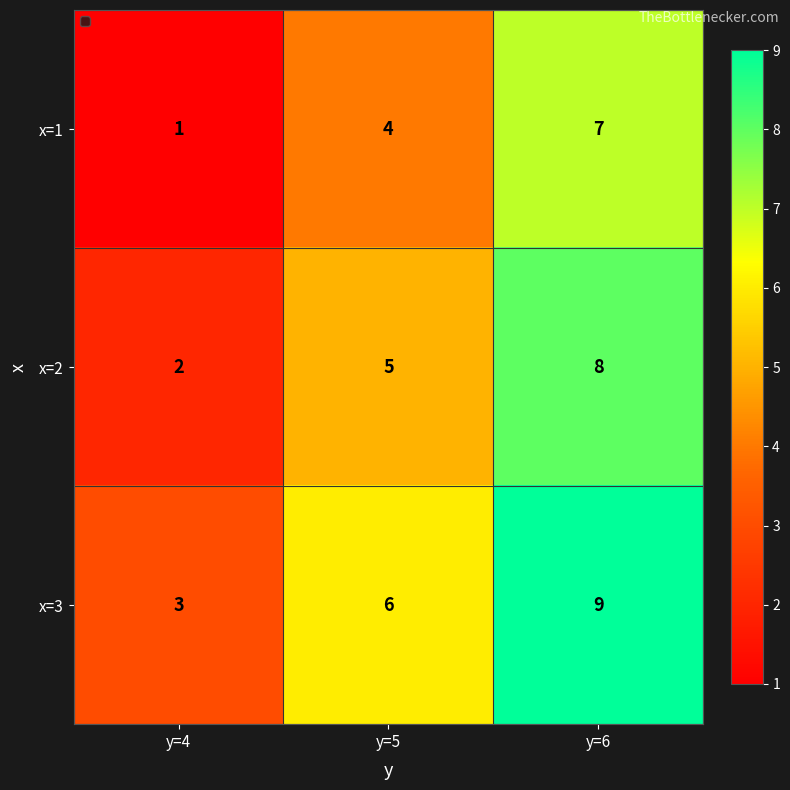

Where is x=1 nearest to the value 4?

y=5